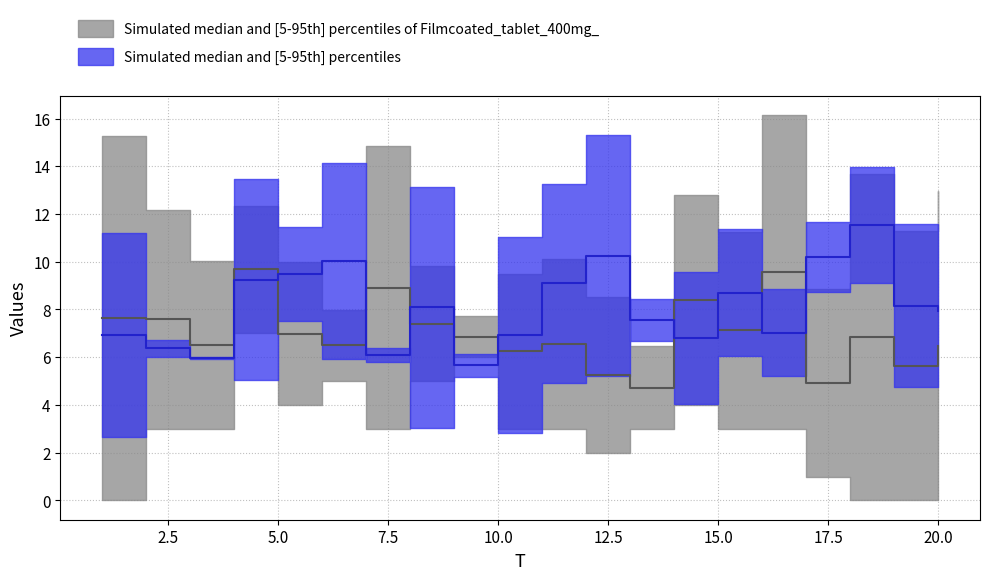

The x2 series shows 4.1 at 8. True or false?

False